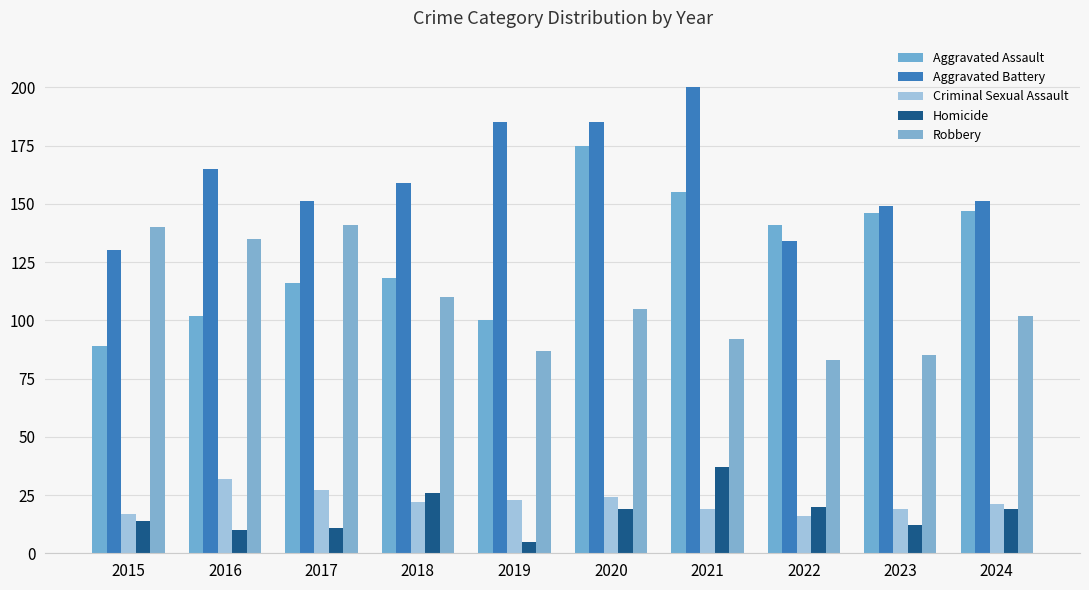

What are all the series names shown in the legend?

Aggravated Assault, Aggravated Battery, Criminal Sexual Assault, Homicide, Robbery